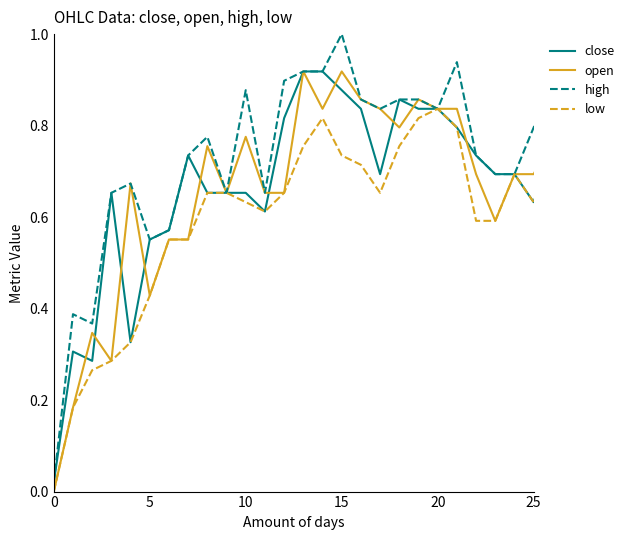

How many lines are shown in the chart?

4